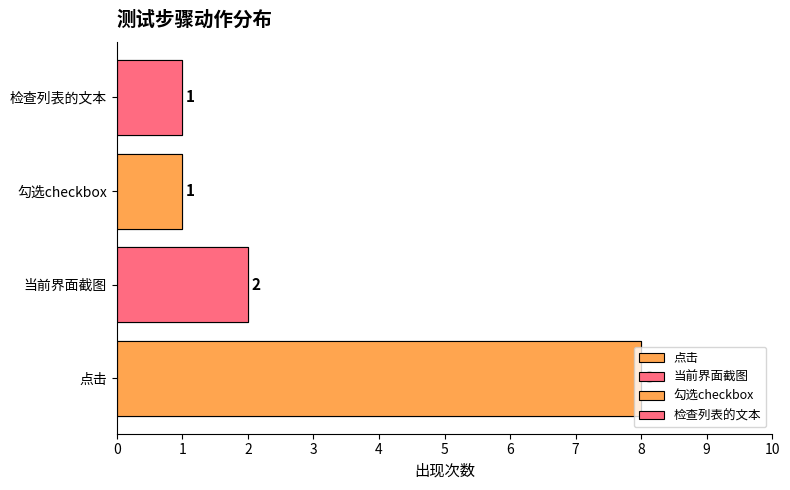

What is the approximate value at 勾选checkbox?

1